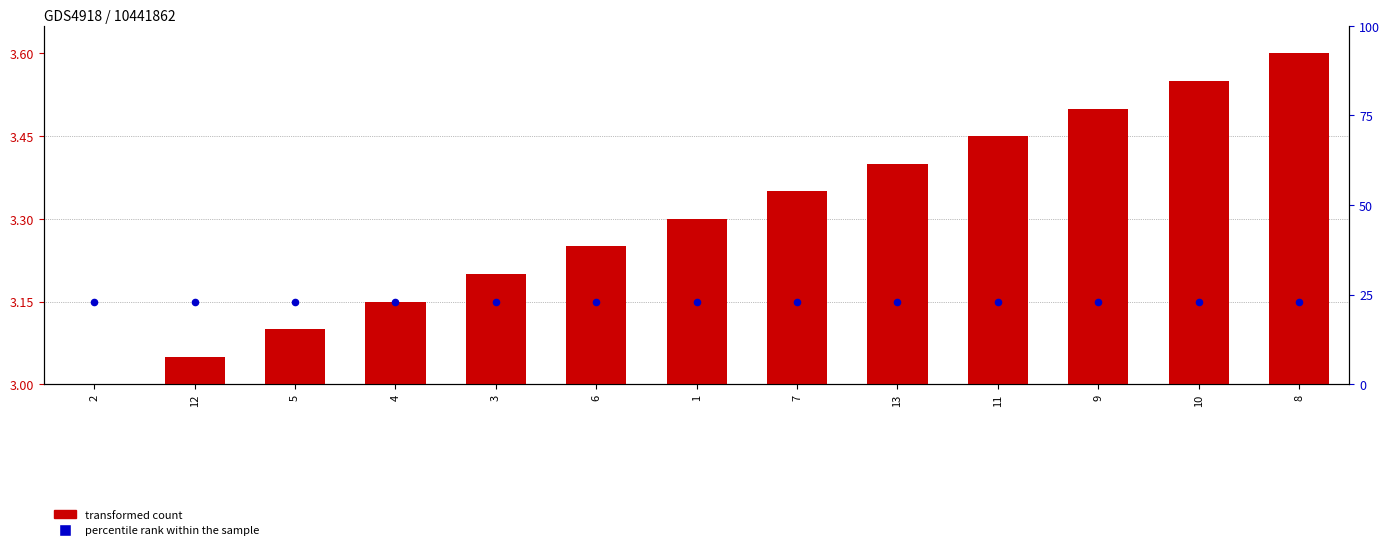

Which series has the widest spread of Y values?

transformed count